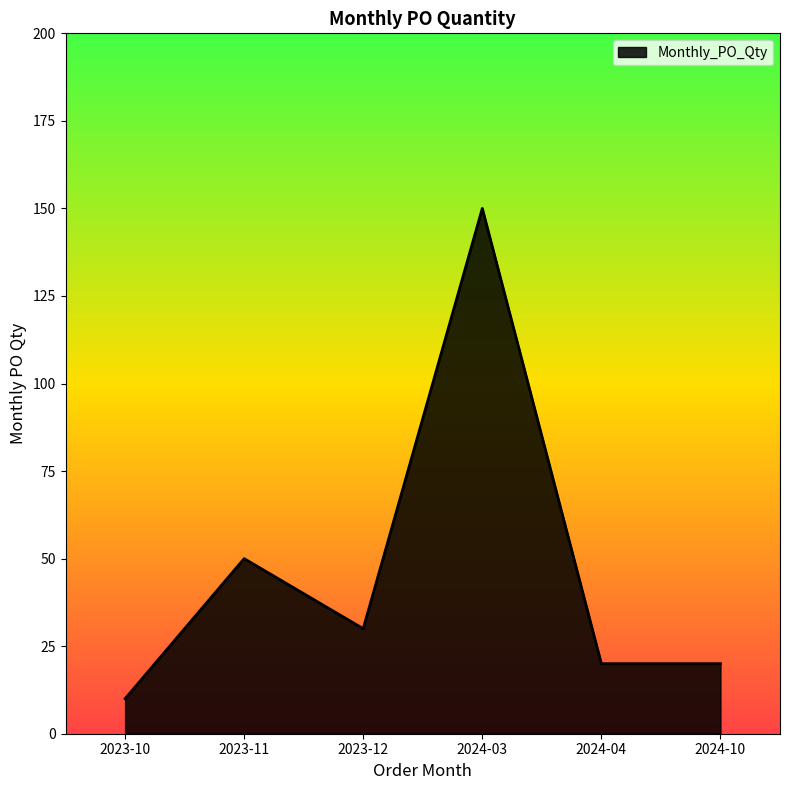

What is the change in value from 2023-10 to 2024-10?

+10